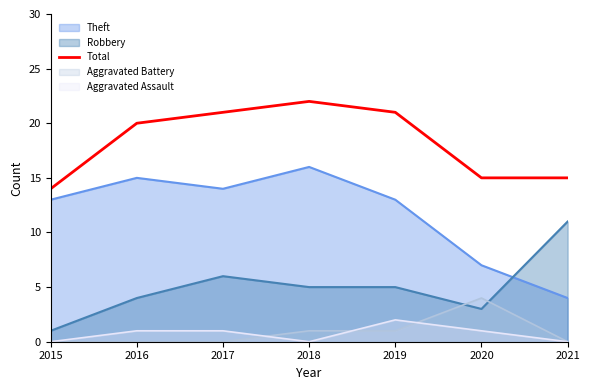

At which label is the value closest to 18?

2016